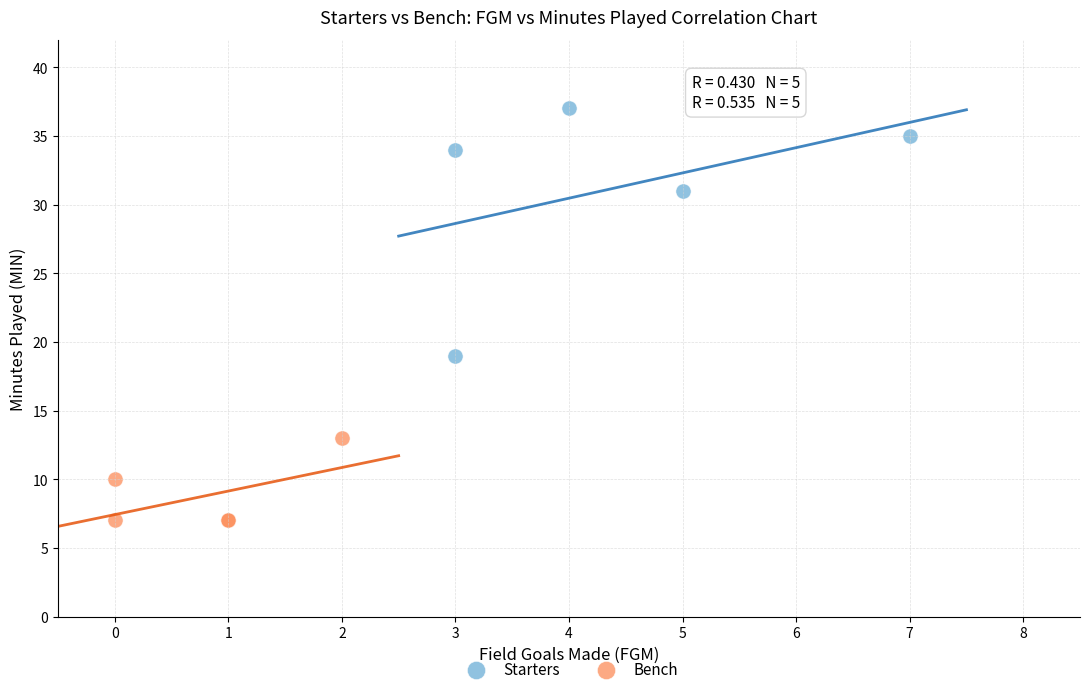

Which series has the widest spread of Y values?

Starters